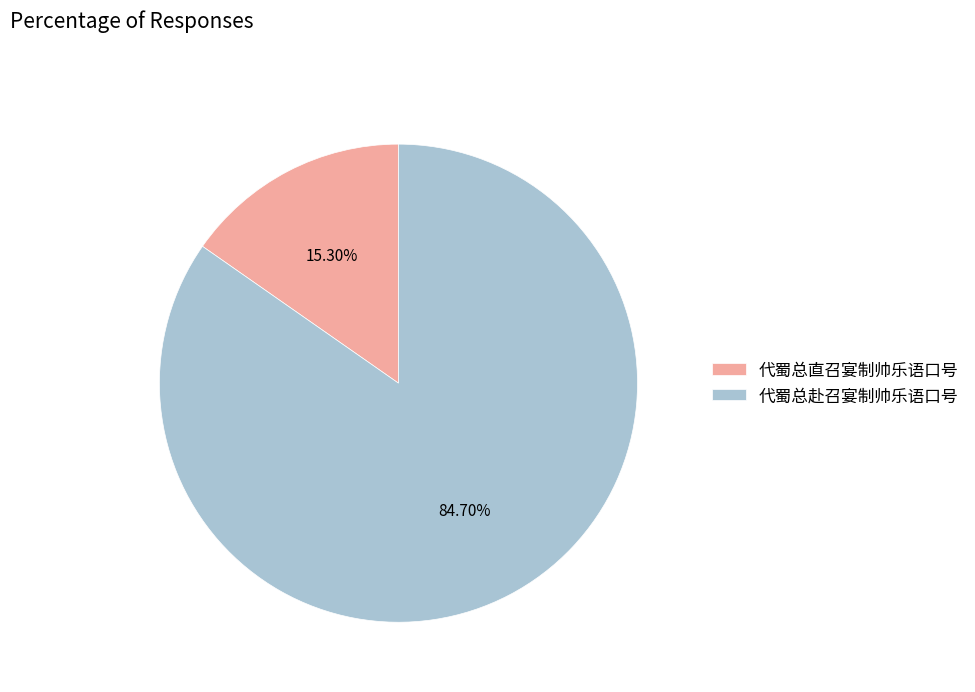

Does 代蜀总赴召宴制帅乐语口号 represent more than half of the total?

Yes